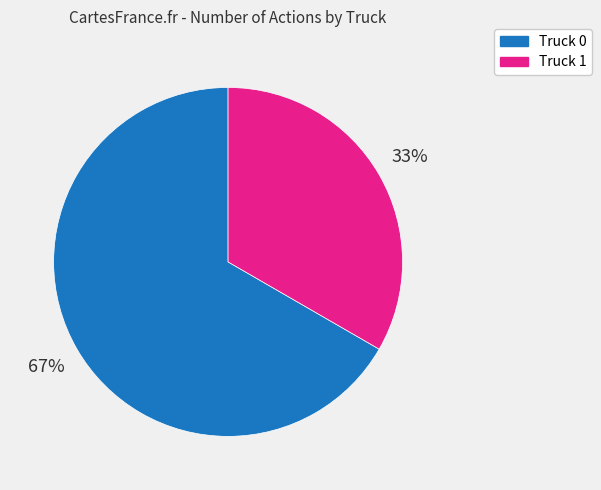

Combined, do Truck 0 and Truck 1 account for over 50%?

Yes